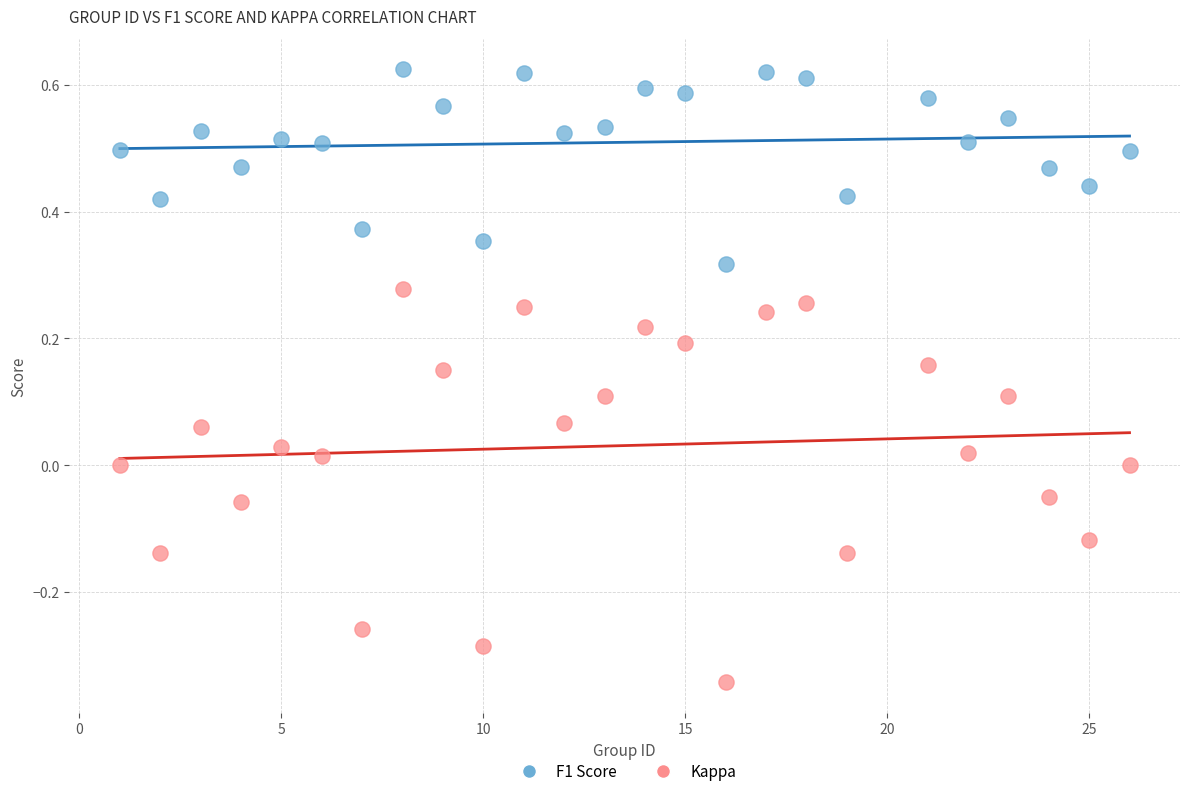

Which series reaches the minimum Y coordinate?

Kappa